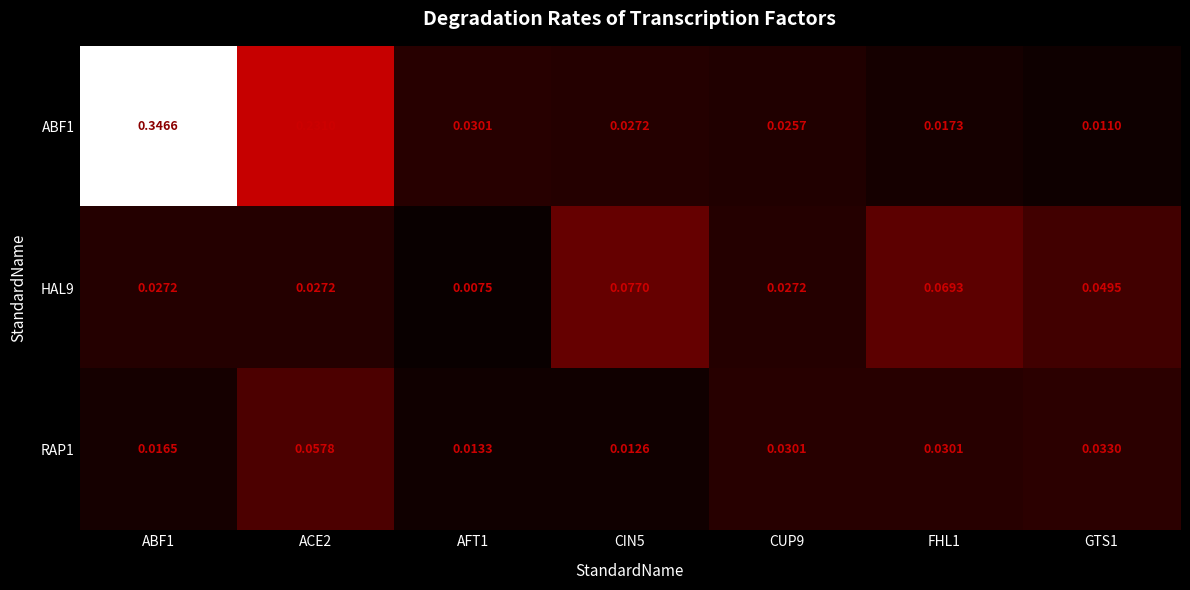

Is the value of ABF1 at ACE2 greater than the value of RAP1 at AFT1?

Yes